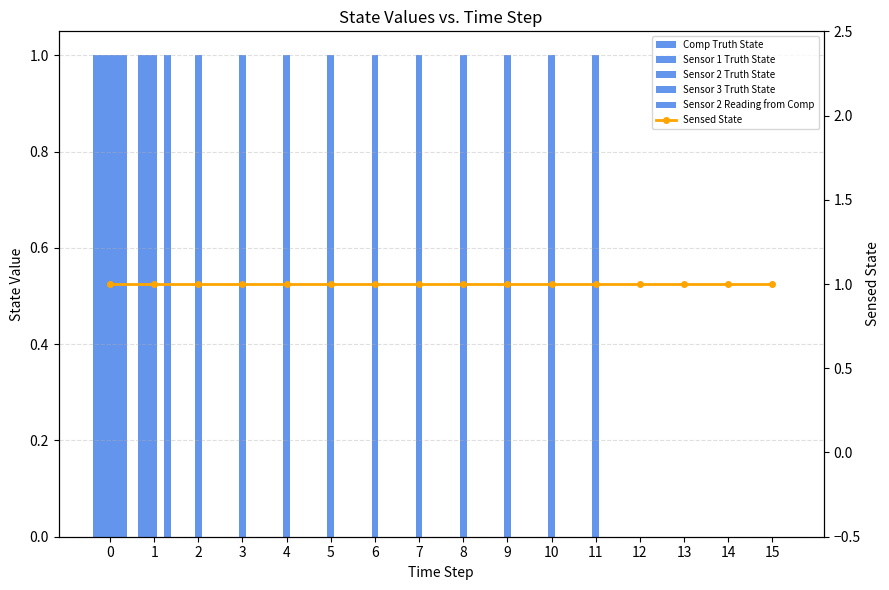

How many data points does each series have?

16